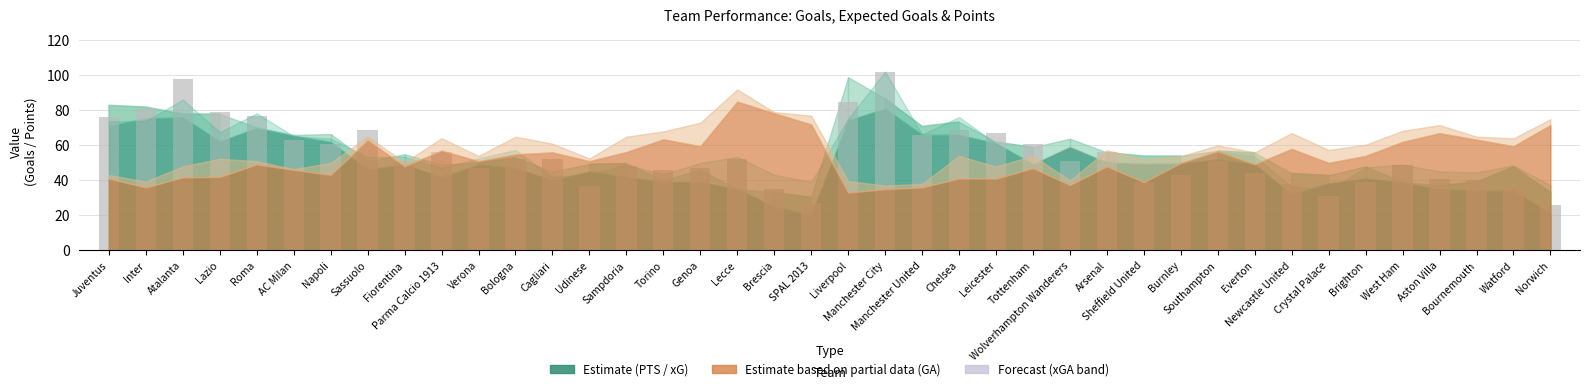

What is the difference between the values at Tottenham and Arsenal?

5